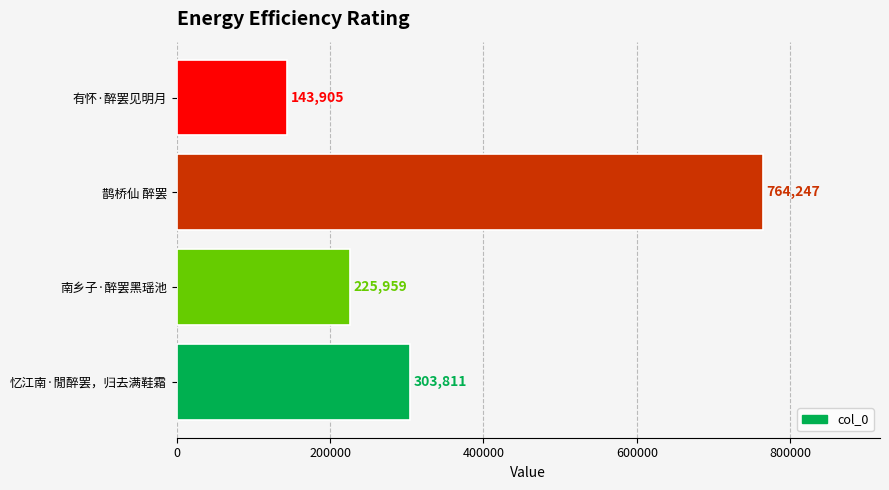

What is the sum of all values?

1437922